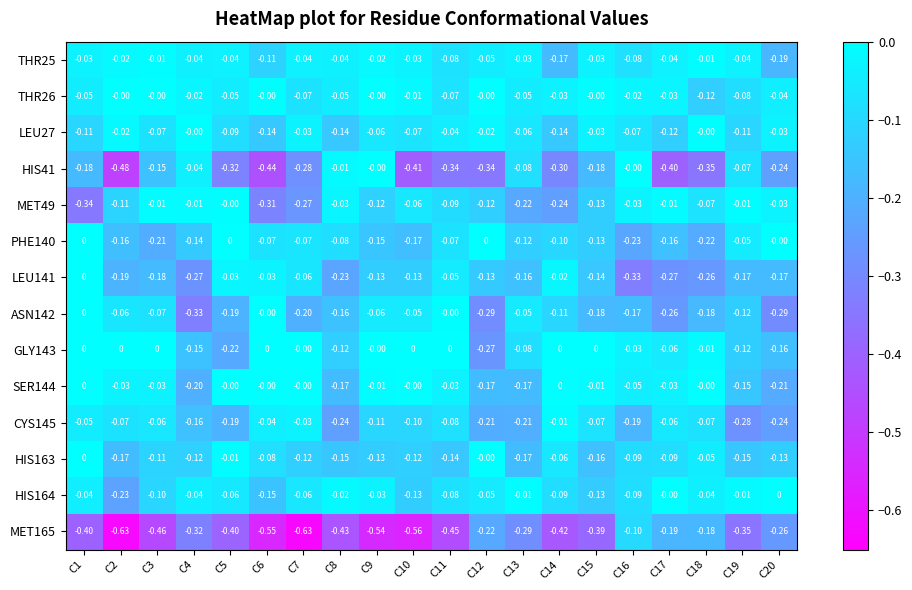

Is the value of THR25 at C2 greater than the value of HIS164 at C17?

No